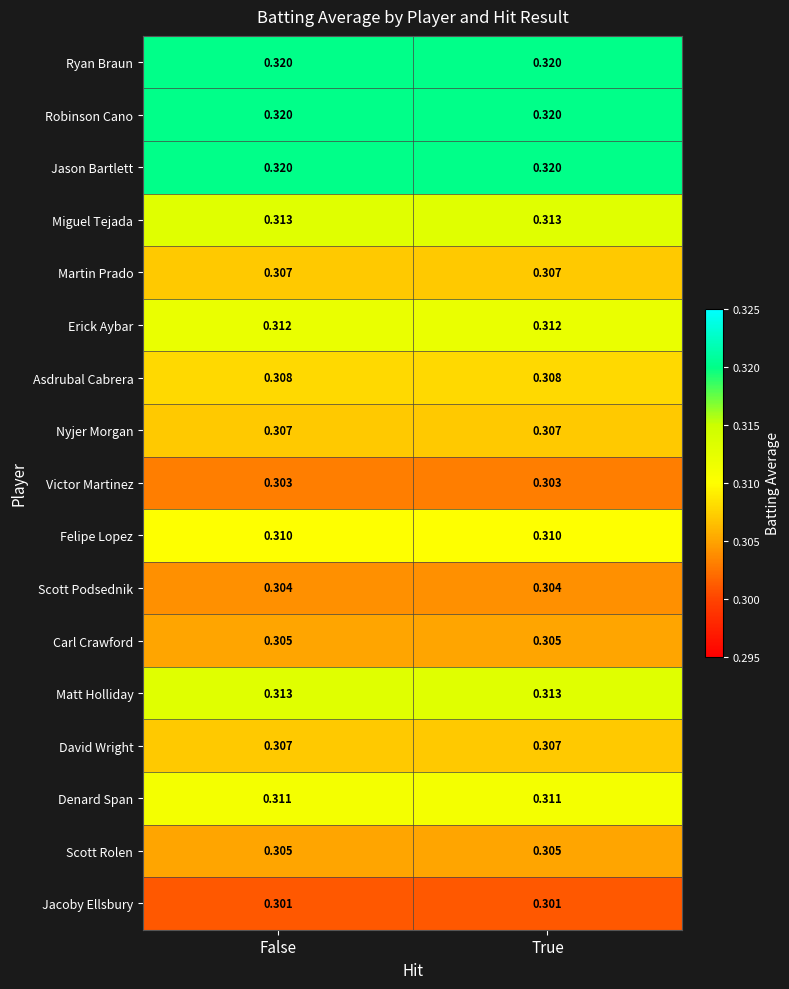

Is the value of Scott Podsednik at True greater than the value of David Wright at True?

No